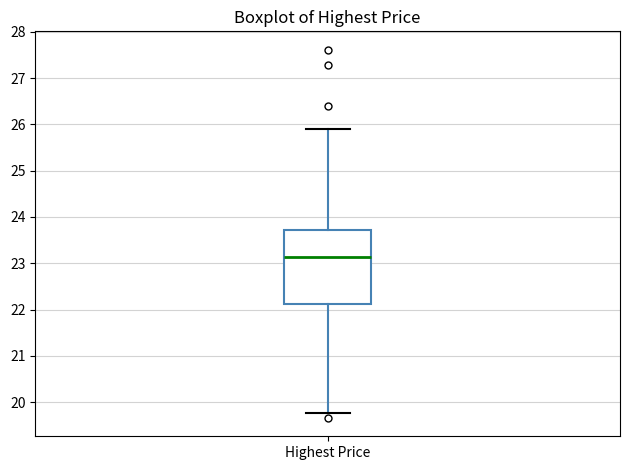

Read this box plot against the y-axis: the position of the median line, the range covered by the box, and the ends of both whiskers. The values are not printed on the chart, so give them approximately, as read against the axis.

median 23.1, box 22.1 to 23.7, whiskers 19.8 to 25.9